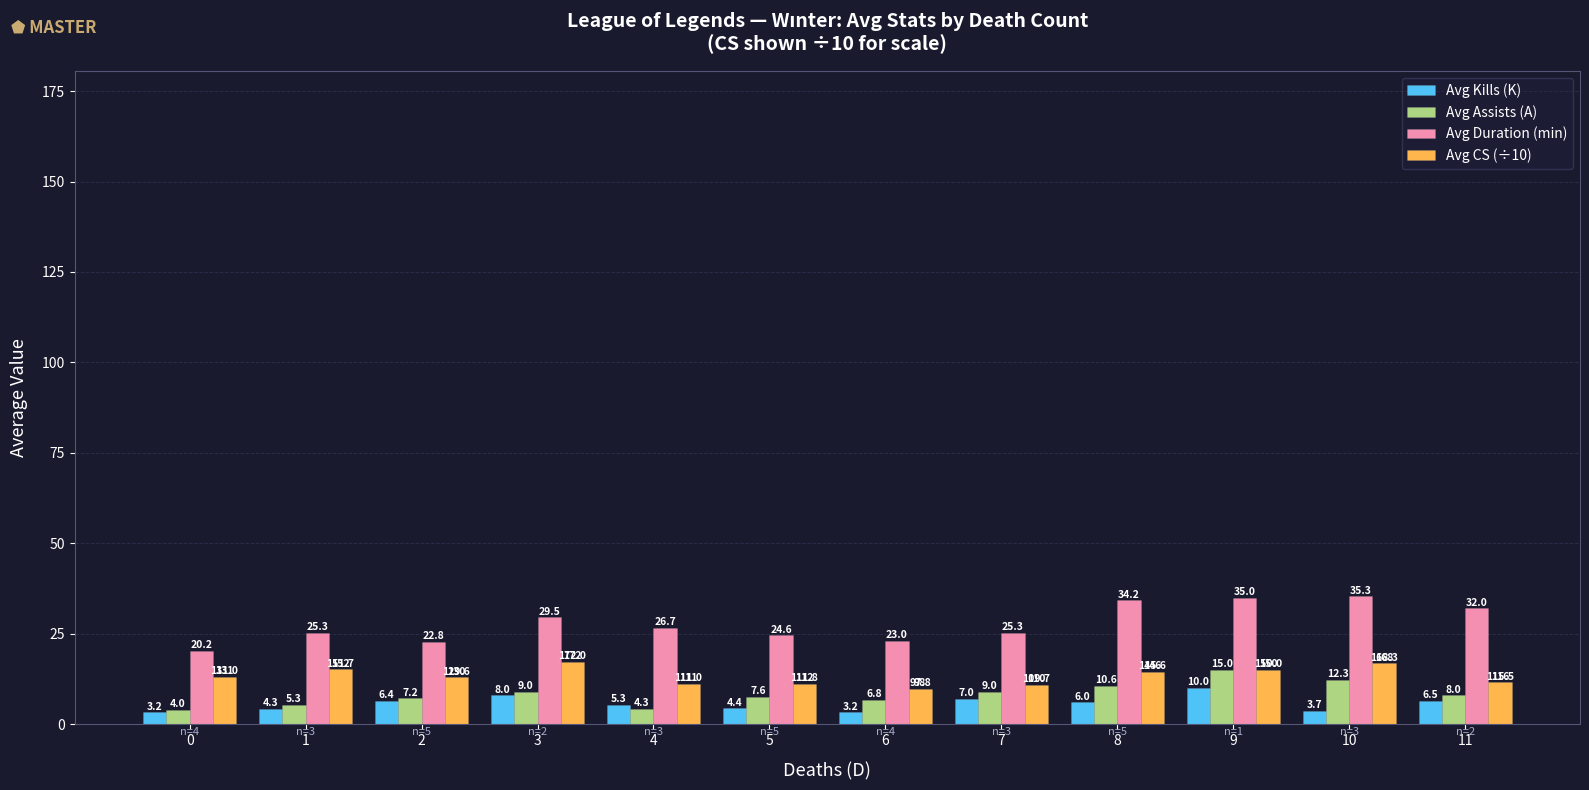

Rank the series at 3 from lowest to highest value.

Avg Kills (K), Avg Assists (A), Avg CS (÷10), Avg Duration (min)